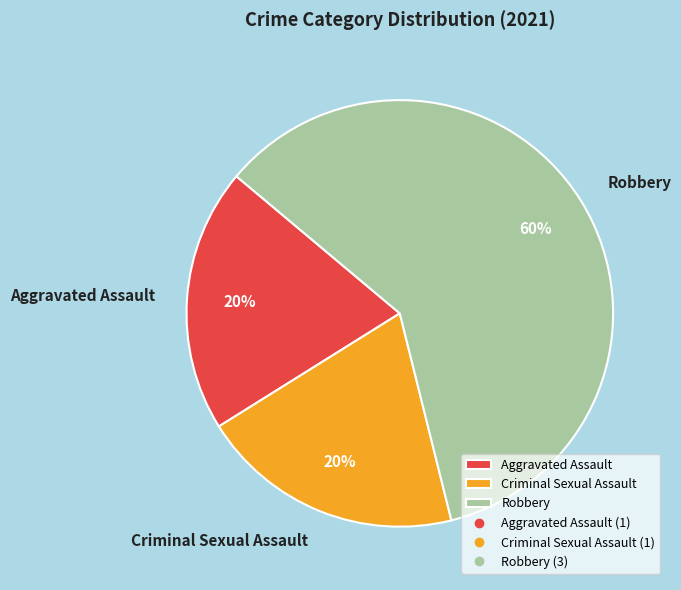

True or false: Criminal Sexual Assault accounts for 10% of the total.

False